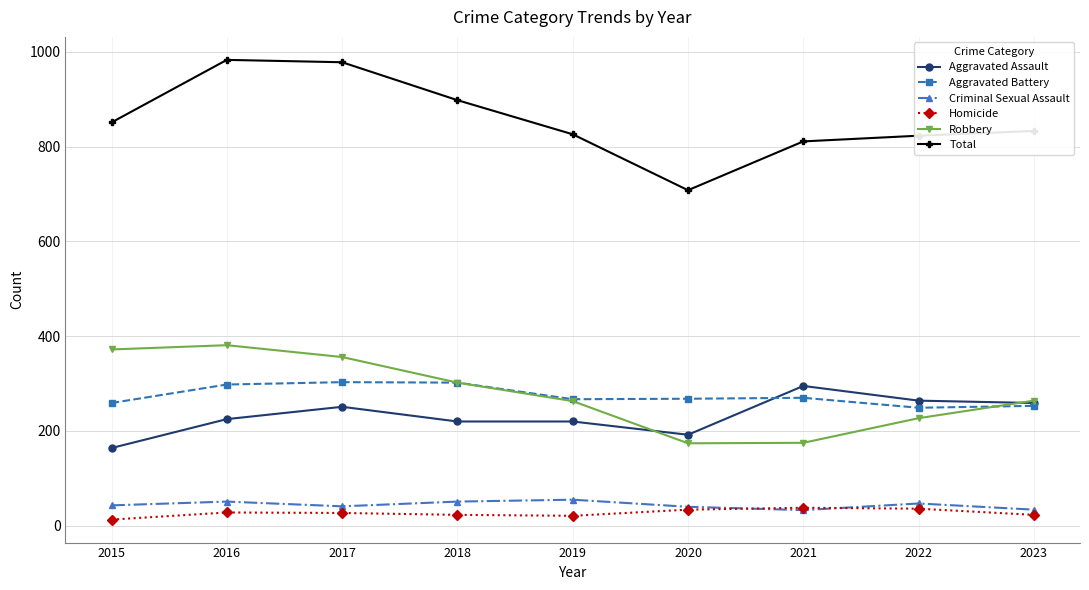

What is the total value across all series at 2015?

1702